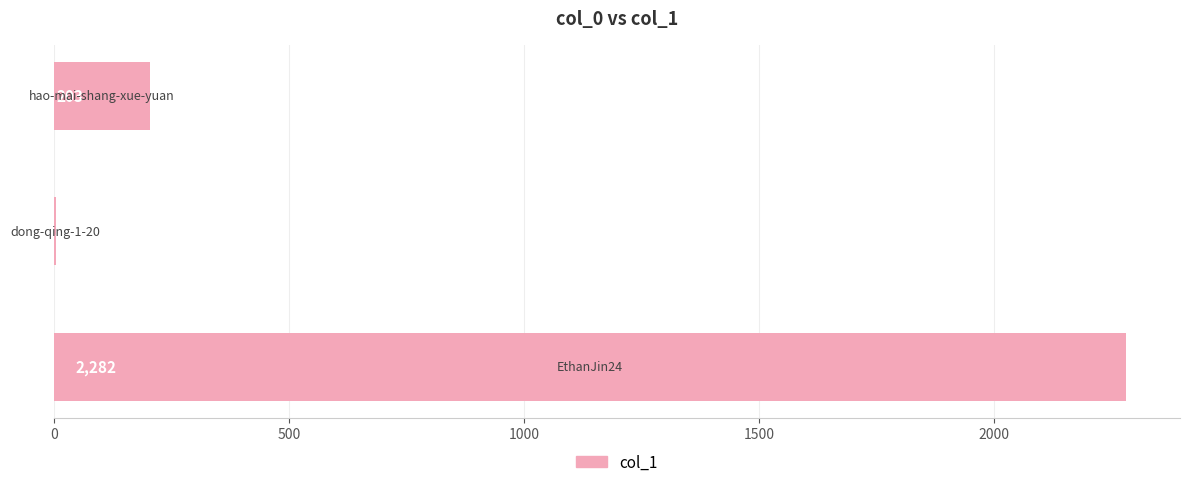

What is the greatest value displayed?

2282